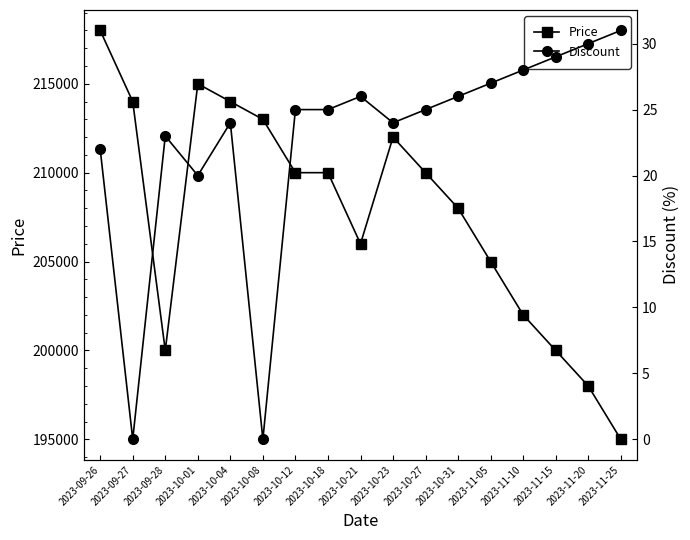

At which label does Discount reach its peak?

2023-11-25